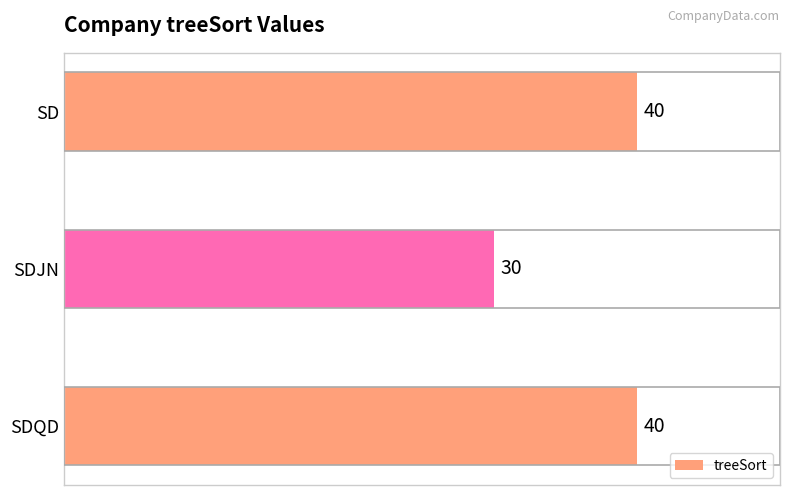

What is the change in value from SDJN to SDQD?

+10